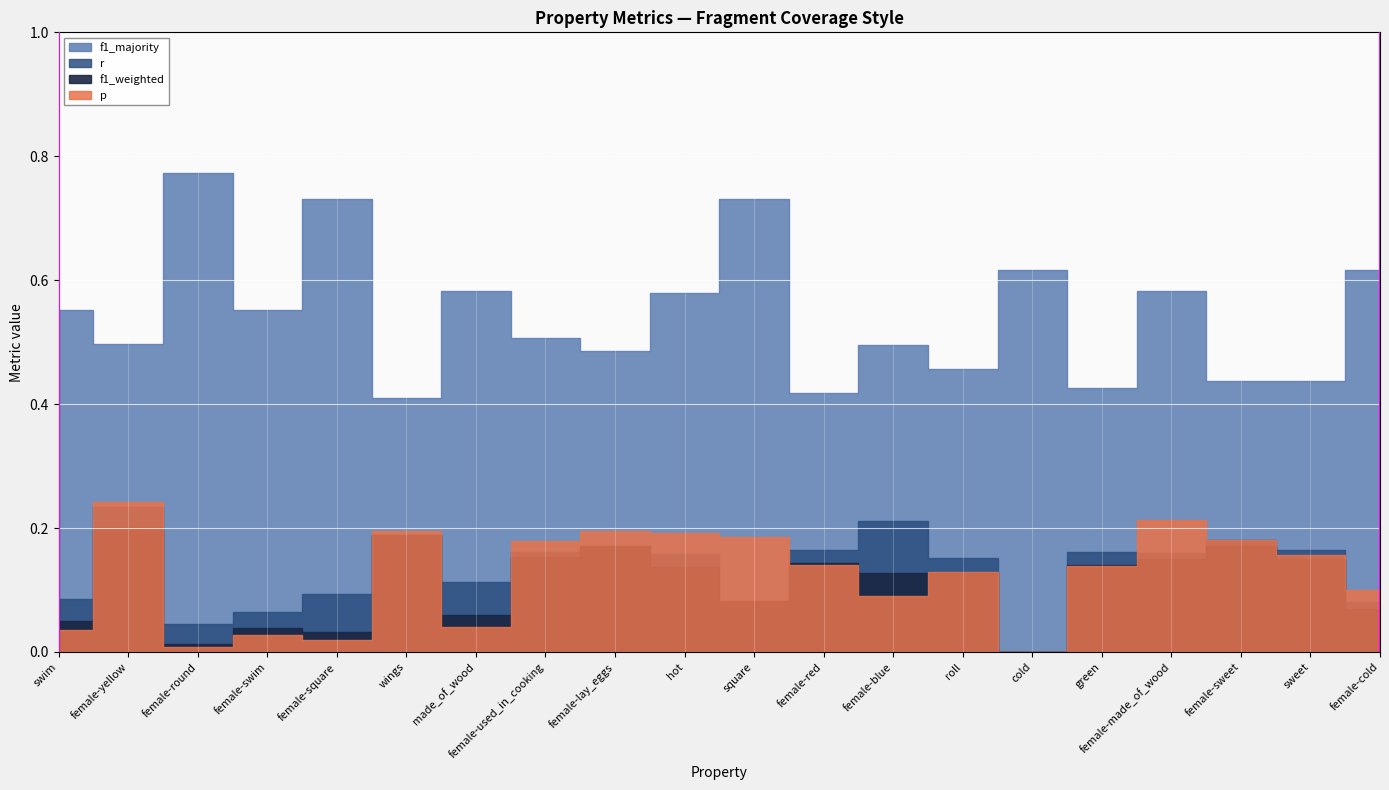

At which category does p reach its first local valley?

female-round